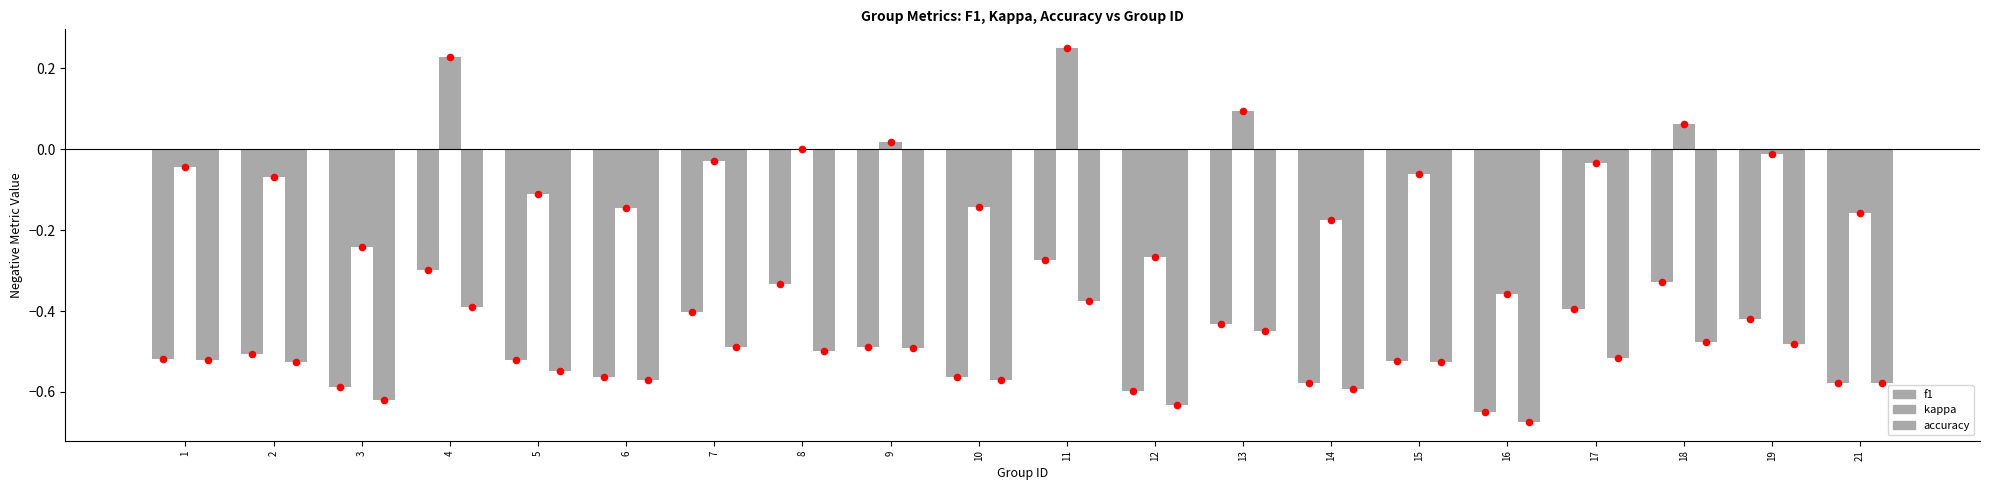

At how many categories does at least one series exceed 0?

5